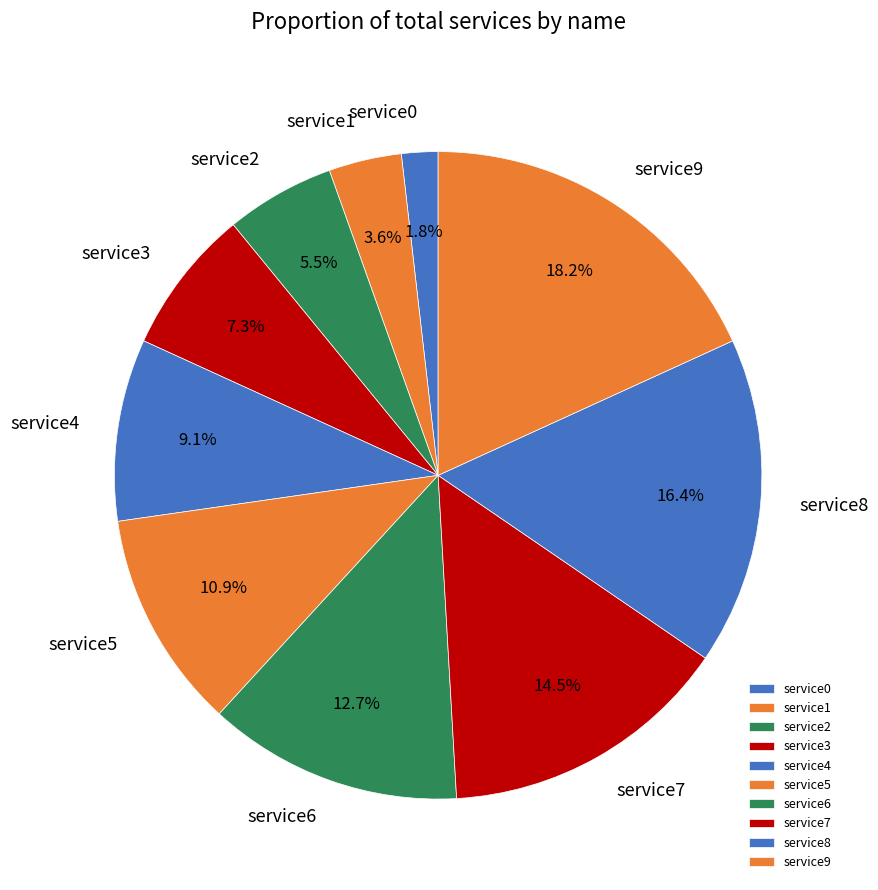

Which slice is the largest?

service9